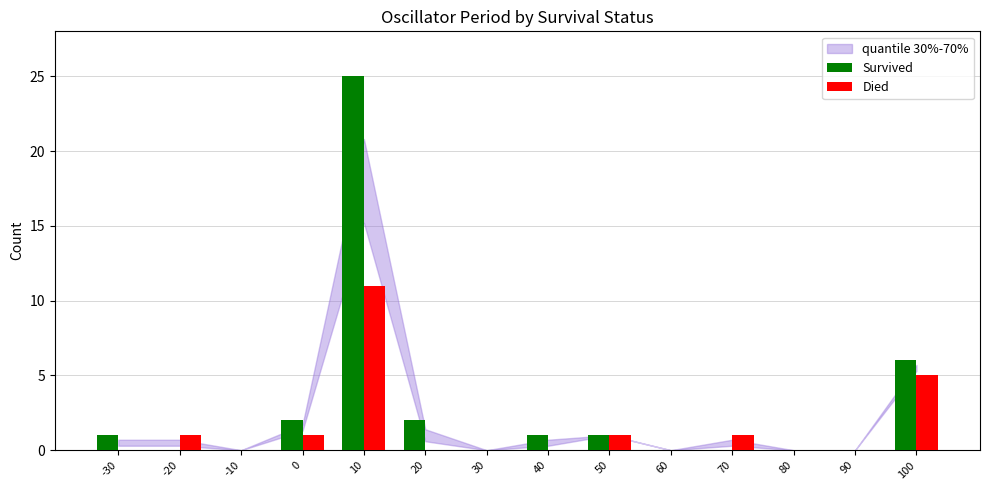

Count the number of categories in the chart.

14